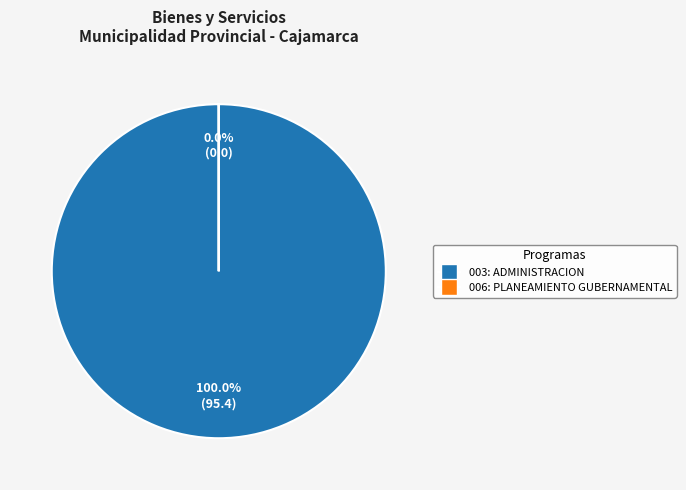

Combined, what portion of the pie is 006: PLANEAMIENTO GUBERNAMENTAL and 003: ADMINISTRACION?

100.0%